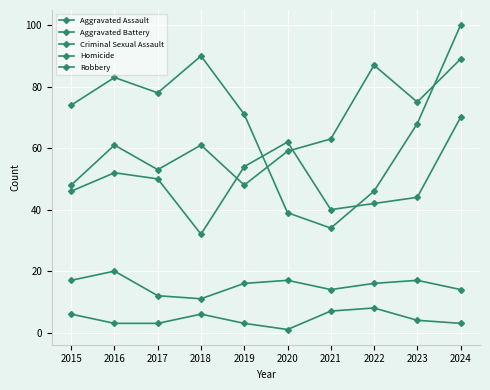

Reading right to left, extract all data points from this chart.

Aggravated Assault: 89	75	87	63	59	48	61	53	61	48
Aggravated Battery: 70	44	42	40	62	54	32	50	52	46
Criminal Sexual Assault: 14	17	16	14	17	16	11	12	20	17
Homicide: 3	4	8	7	1	3	6	3	3	6
Robbery: 100	68	46	34	39	71	90	78	83	74